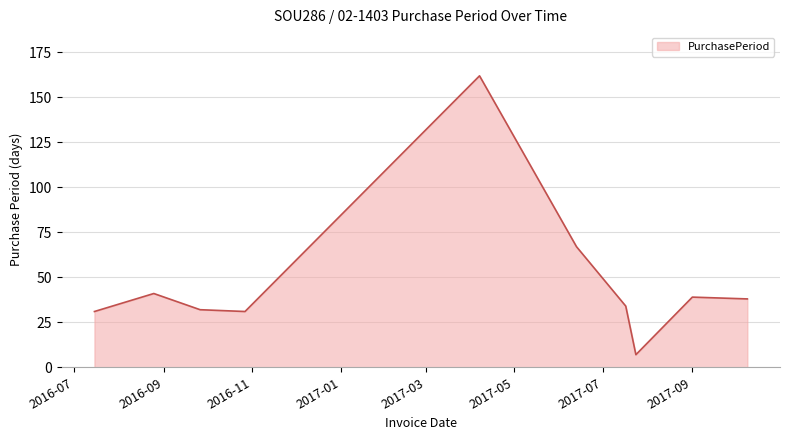

What is the average value?

48